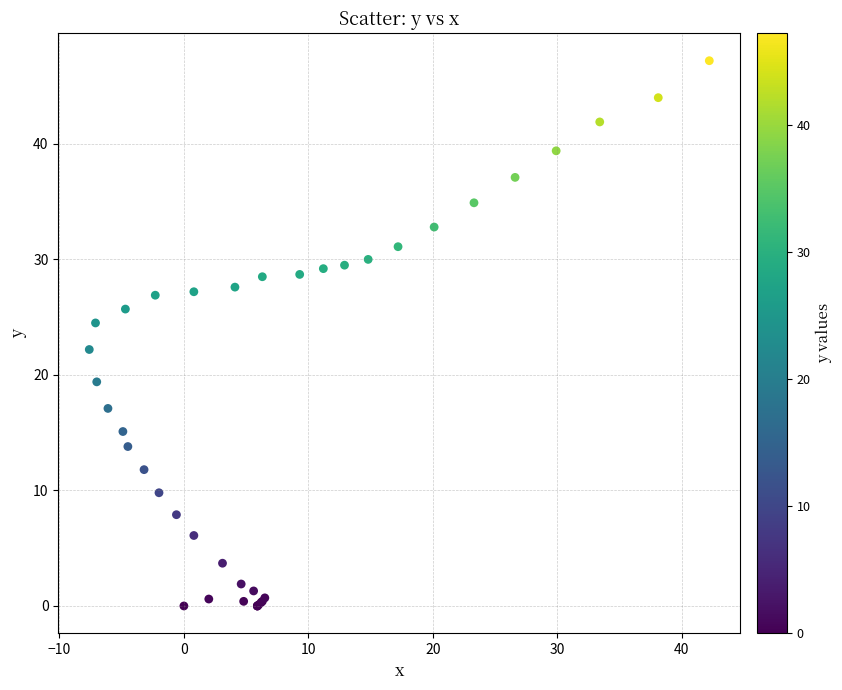

What Y value in the scatter plot is closest to 23?

22.2